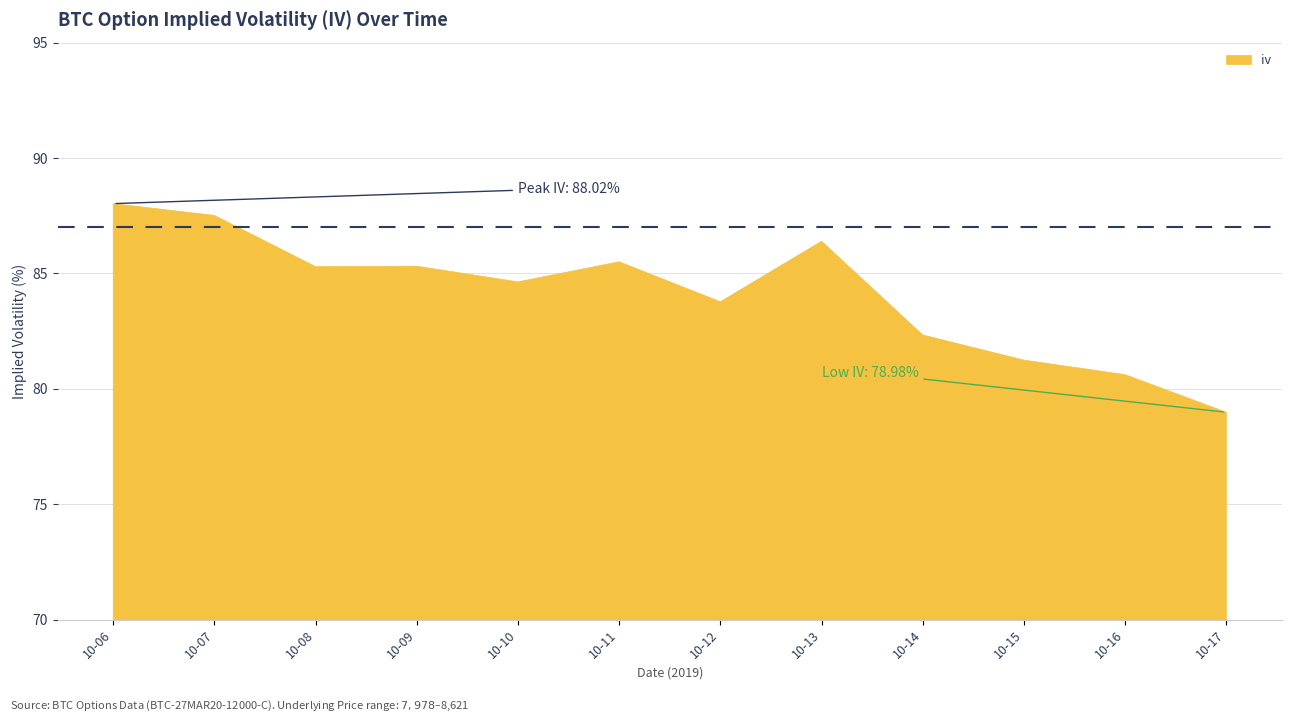

Rank the categories by value from lowest to highest.

2019-10-17, 2019-10-16, 2019-10-15, 2019-10-14, 2019-10-12, 2019-10-10, 2019-10-08, 2019-10-09, 2019-10-11, 2019-10-13, 2019-10-07, 2019-10-06